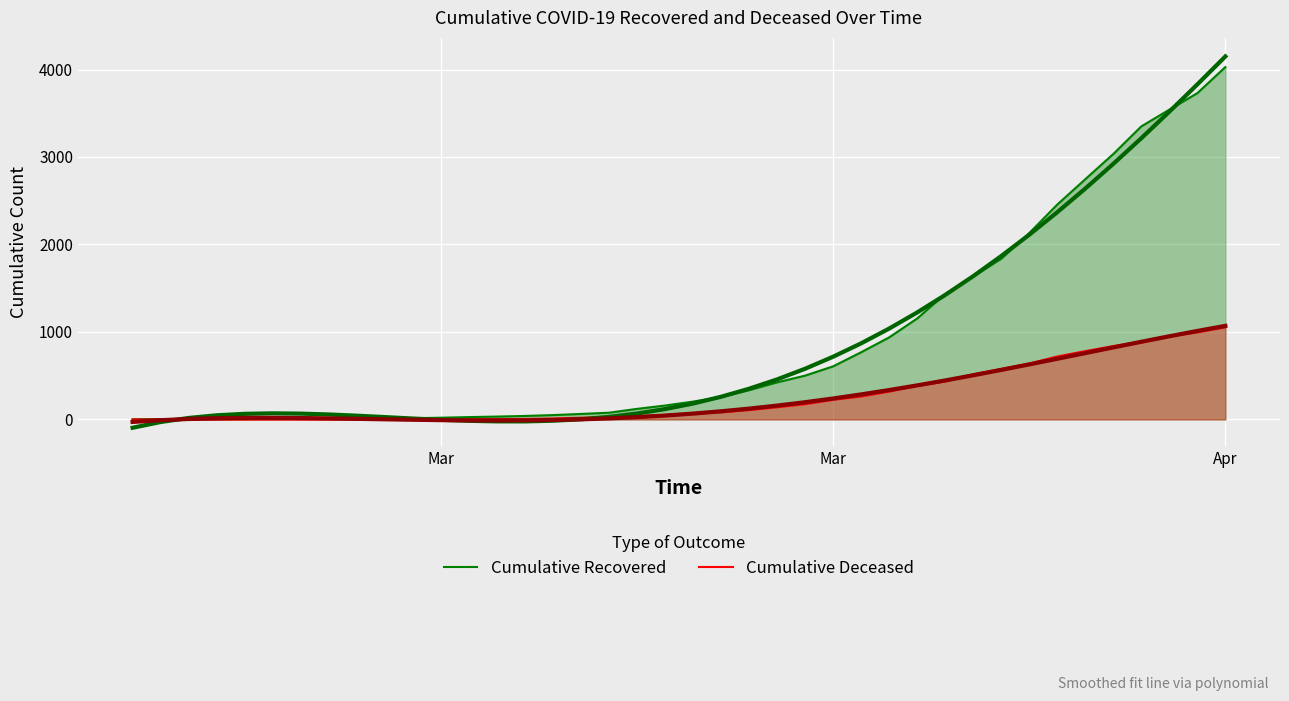

What is the difference between the second highest and second lowest values in the cumulative_recovered series?

3726